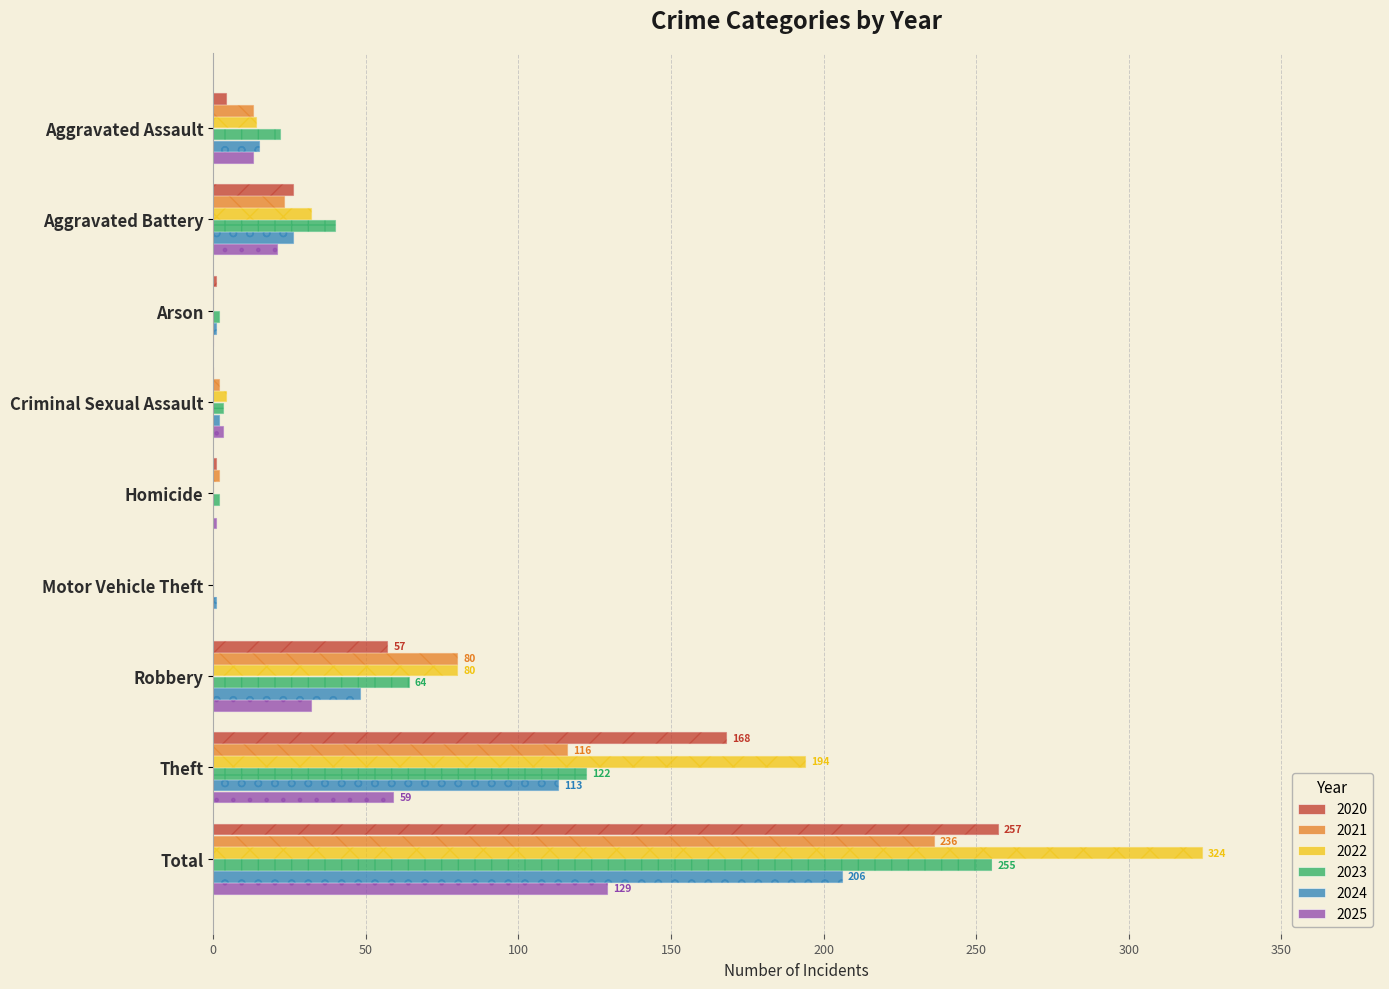

How many data points in 2022 are less than 14?

4